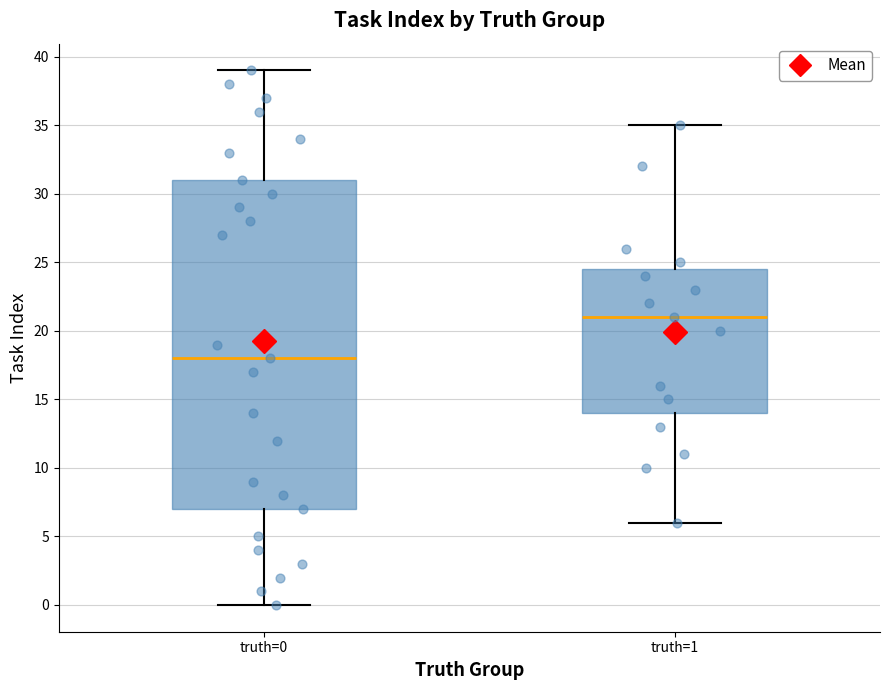

Comparing the boxes themselves (not the whiskers), which one is the tallest?

truth=0